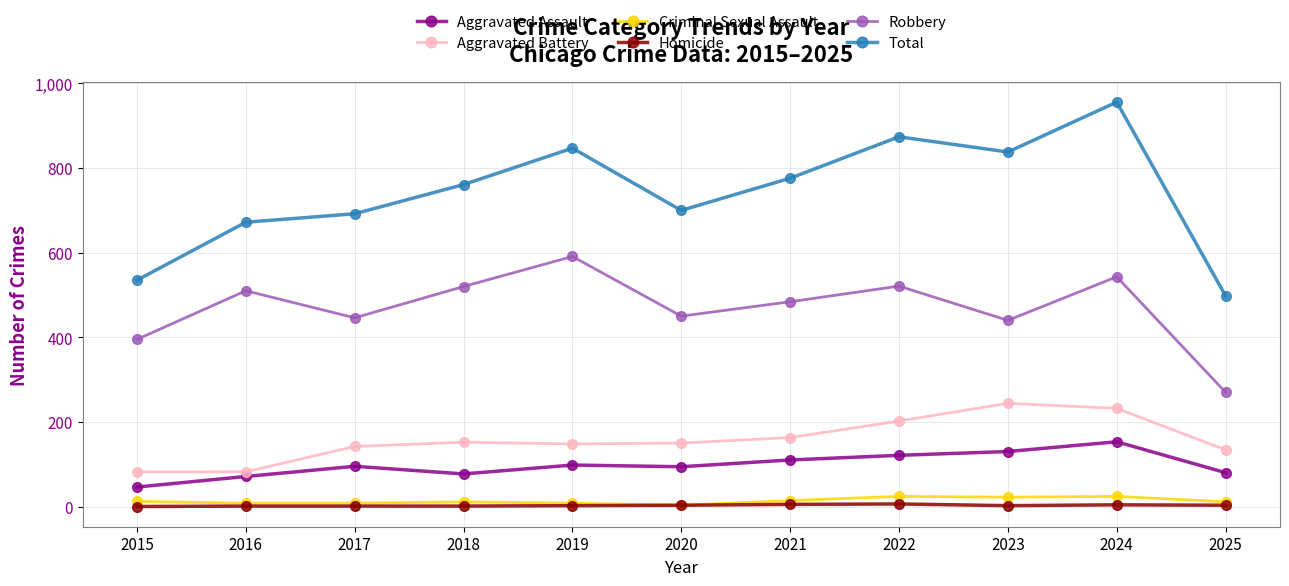

The Robbery series shows 91 at 2015. True or false?

False